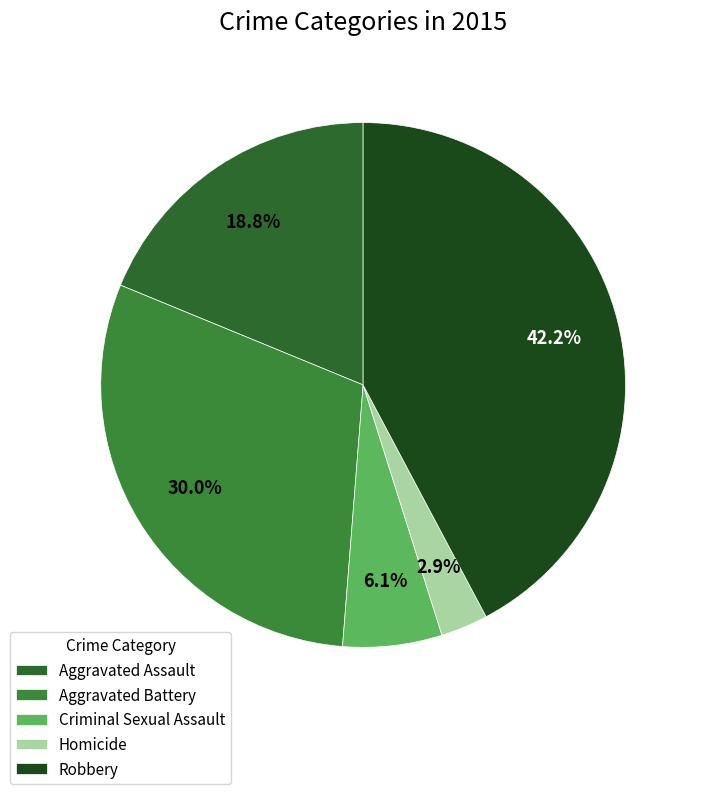

To the nearest percent, what portion does Robbery represent?

42%